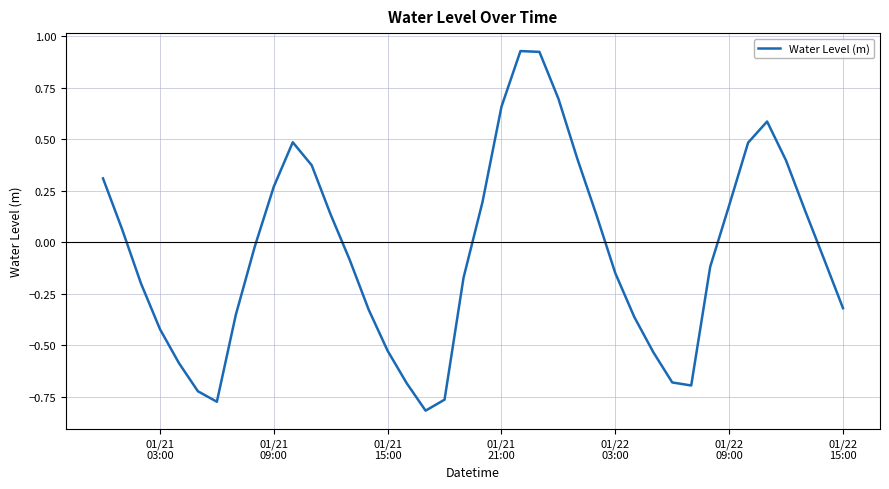

How many distinct data groups are displayed?

1